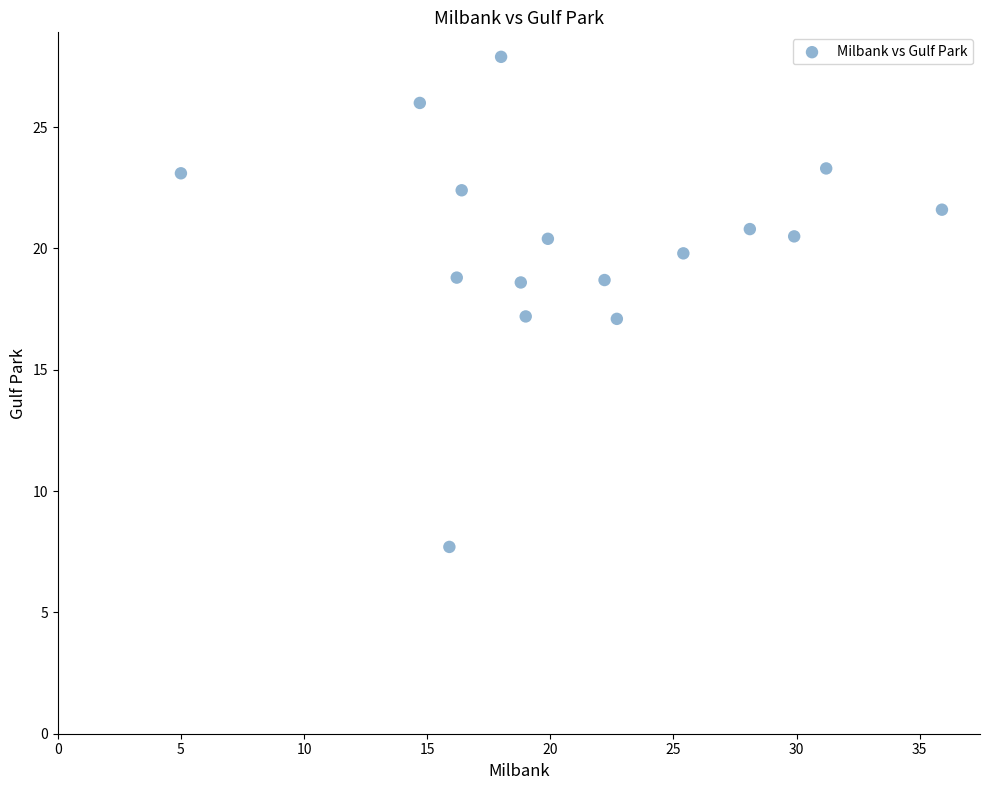

What is the range of Y values (max minus min)?

20.2